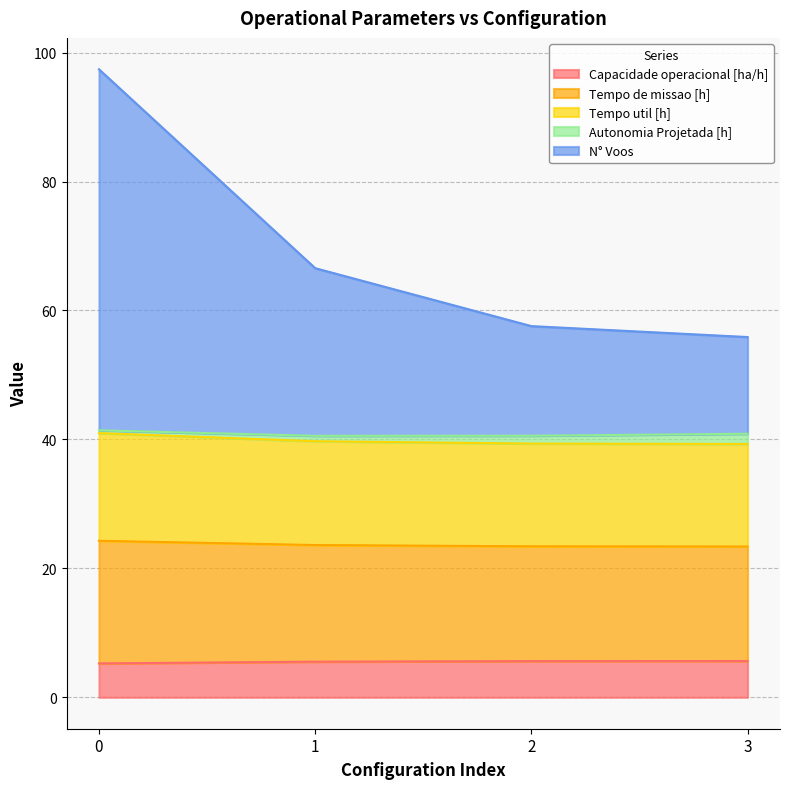

True or false: N° Voos and Capacidade operacional [ha/h] intersect in this chart.

False